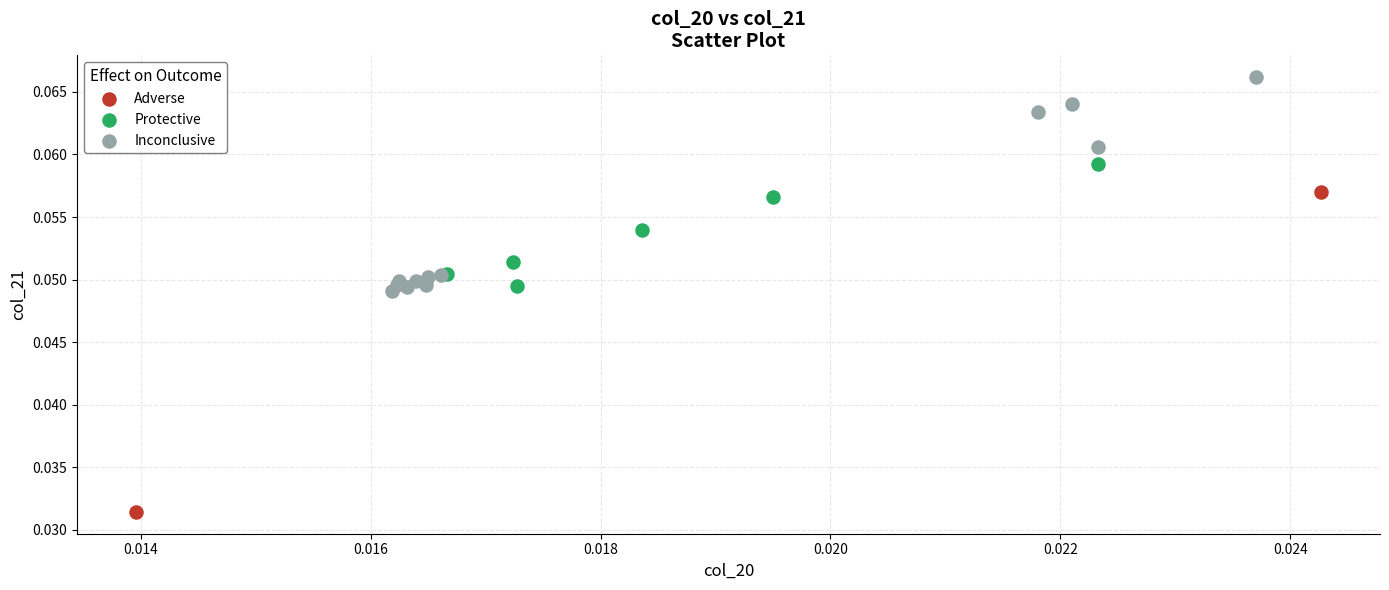

What are all the series names shown in the legend?

Adverse, Protective, Inconclusive